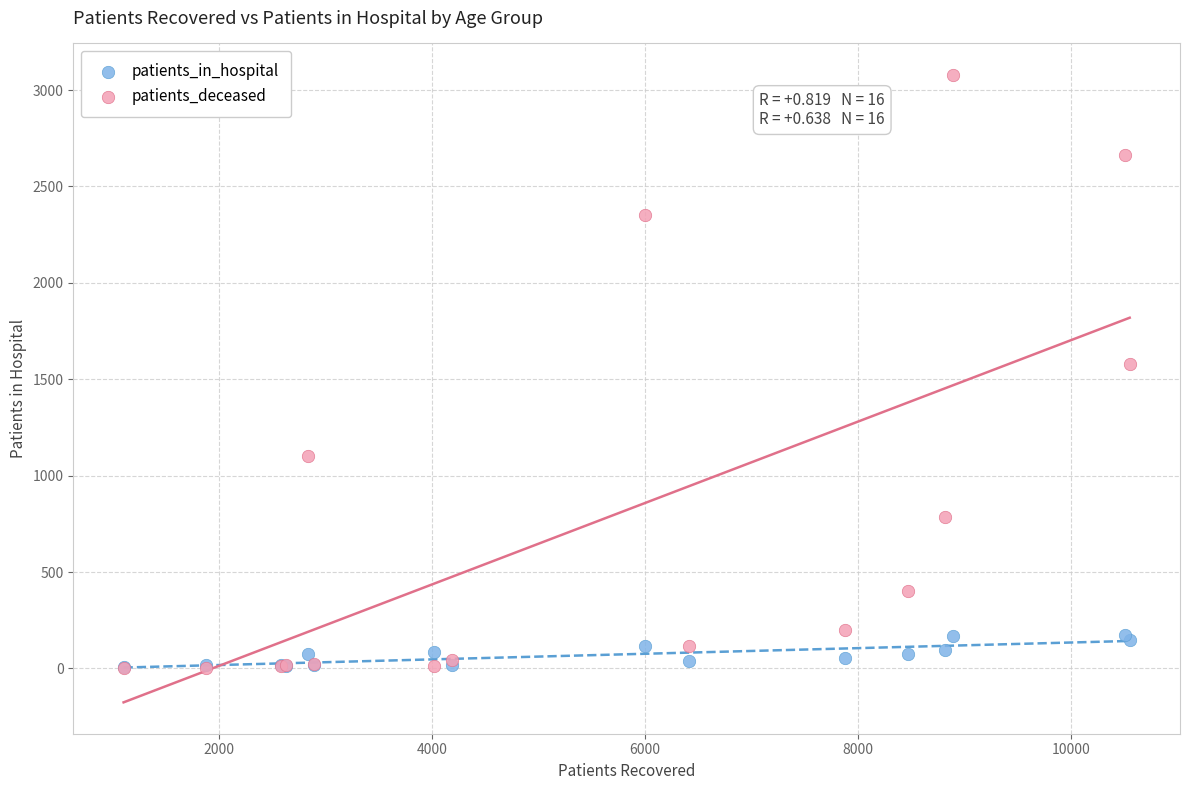

What are all the series names shown in the legend?

patients_in_hospital, patients_deceased